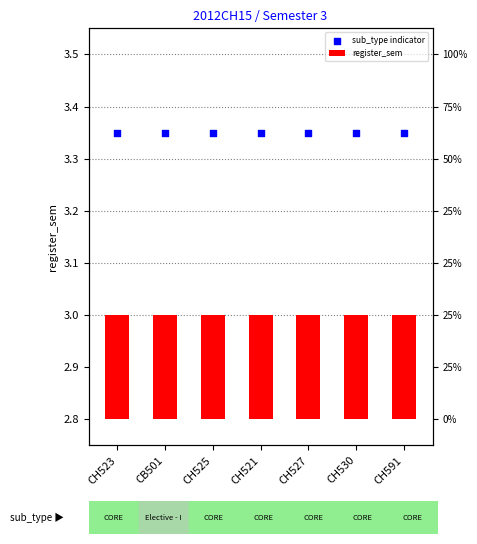

At how many categories does at least one series exceed 1?

7